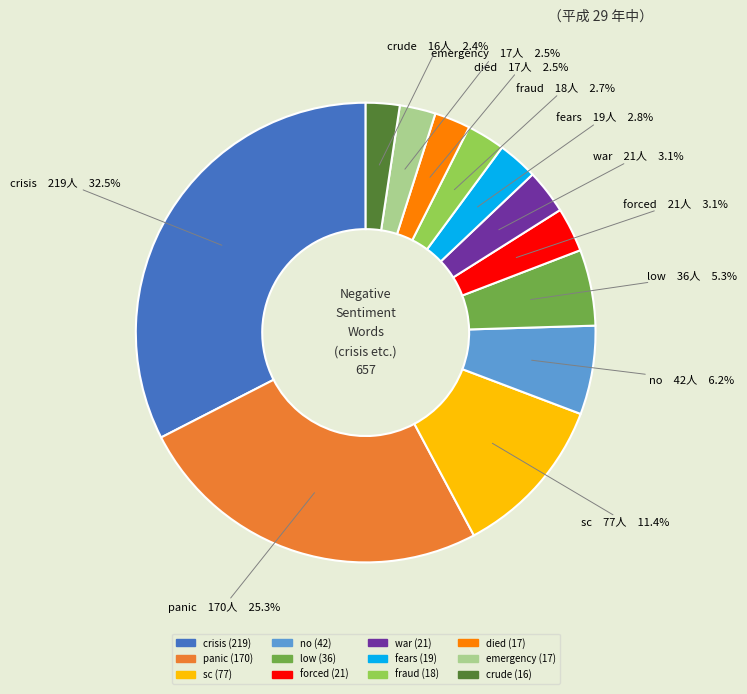

Which slice is the largest?

crisis